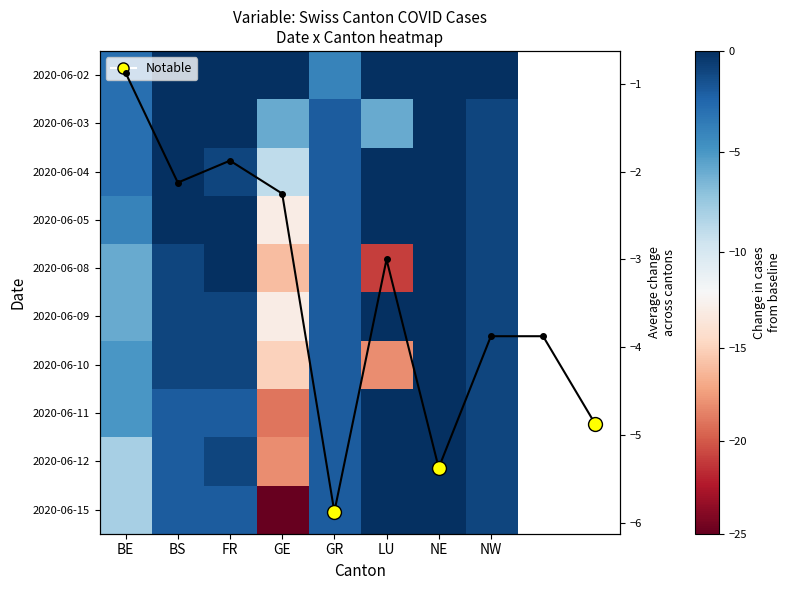

Which series has the largest range (max minus min)?

2020-06-15